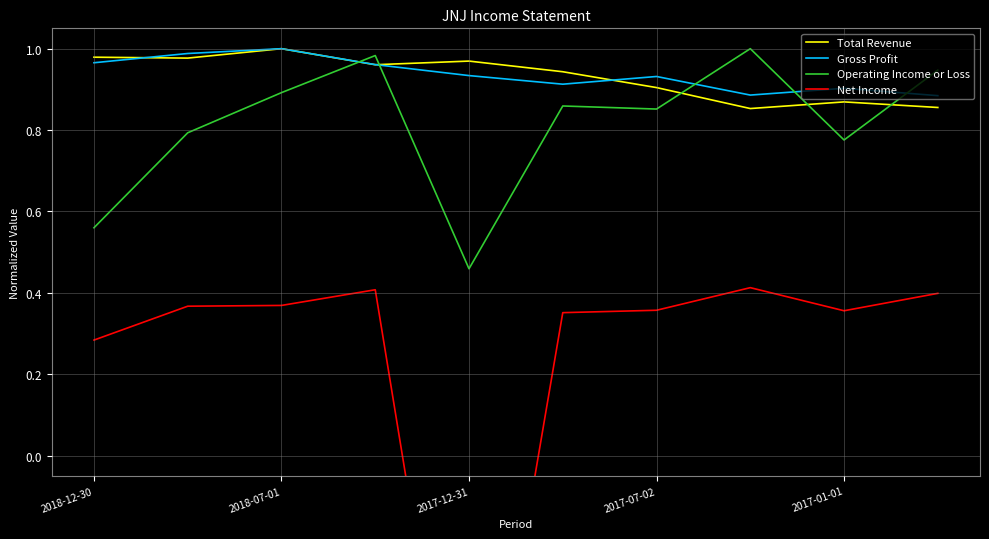

What is the value of the Operating Income or Loss point at the 2nd from the left?

0.8